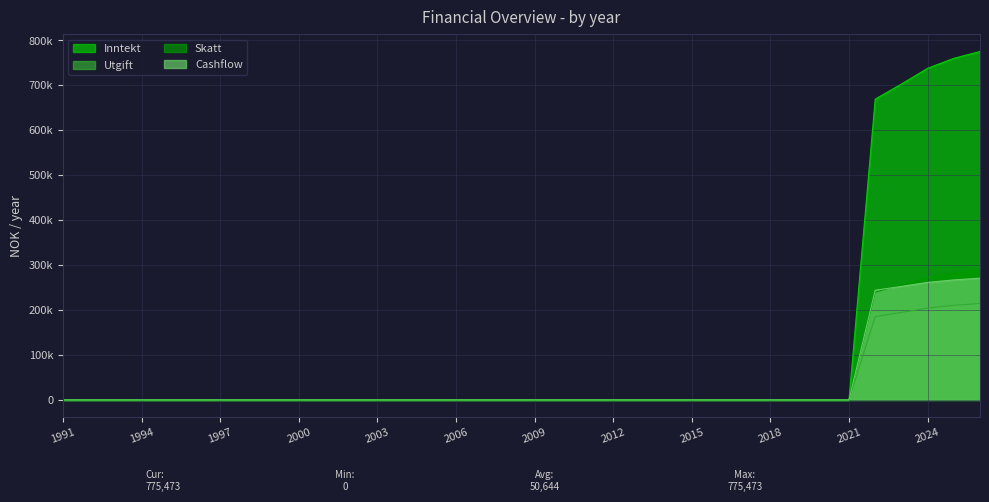

Reading left to right, transcribe all the data shown in this chart.

Inntekt: 1991=0.0	1992=0.0	1993=0.0	1994=0.0	1995=0.0	1996=0.0	1997=0.0	1998=0.0	1999=0.0	2000=0.0	2001=0.0	2002=0.0	2003=0.0	2004=0.0	2005=0.0	2006=0.0	2007=0.0	2008=0.0	2009=0.0	2010=0.0	2011=0.0	2012=0.0	2013=0.0	2014=0.0	2015=0.0	2016=0.0	2017=0.0	2018=0.0	2019=0.0	2020=0.0	2021=0.0	2022=669500.0	2023=702975.0	2024=738123.8	2025=760267.7	2026=775473.4
Utgift: 1991=0.0	1992=0.0	1993=0.0	1994=0.0	1995=0.0	1996=0.0	1997=0.0	1998=0.0	1999=0.0	2000=0.0	2001=0.0	2002=0.0	2003=0.0	2004=0.0	2005=0.0	2006=0.0	2007=0.0	2008=0.0	2009=0.0	2010=0.0	2011=0.0	2012=0.0	2013=0.0	2014=0.0	2015=0.0	2016=0.0	2017=0.0	2018=0.0	2019=0.0	2020=0.0	2021=0.0	2022=185400.0	2023=194670.0	2024=204403.5	2025=210536.1	2026=214746.7
Skatt: 1991=0.0	1992=0.0	1993=0.0	1994=0.0	1995=0.0	1996=0.0	1997=0.0	1998=0.0	1999=0.0	2000=0.0	2001=0.0	2002=0.0	2003=0.0	2004=0.0	2005=0.0	2006=0.0	2007=0.0	2008=0.0	2009=0.0	2010=0.0	2011=0.0	2012=0.0	2013=0.0	2014=0.0	2015=0.0	2016=0.0	2017=0.0	2018=0.0	2019=0.0	2020=0.0	2021=0.0	2022=239994.0	2023=255680.0	2024=272199.0	2025=282606.0	2026=289753.0
Cashflow: 1991=0.0	1992=0.0	1993=0.0	1994=0.0	1995=0.0	1996=0.0	1997=0.0	1998=0.0	1999=0.0	2000=0.0	2001=0.0	2002=0.0	2003=0.0	2004=0.0	2005=0.0	2006=0.0	2007=0.0	2008=0.0	2009=0.0	2010=0.0	2011=0.0	2012=0.0	2013=0.0	2014=0.0	2015=0.0	2016=0.0	2017=0.0	2018=0.0	2019=0.0	2020=0.0	2021=0.0	2022=244106.0	2023=252625.0	2024=261521.2	2025=267125.6	2026=270973.6